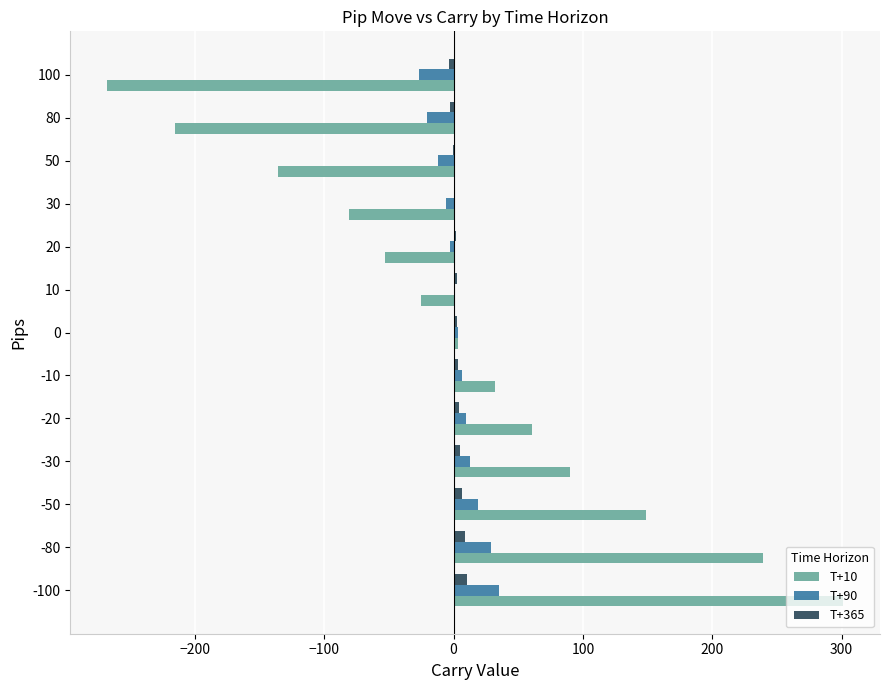

What is the average value of the T+365 series?

3.1